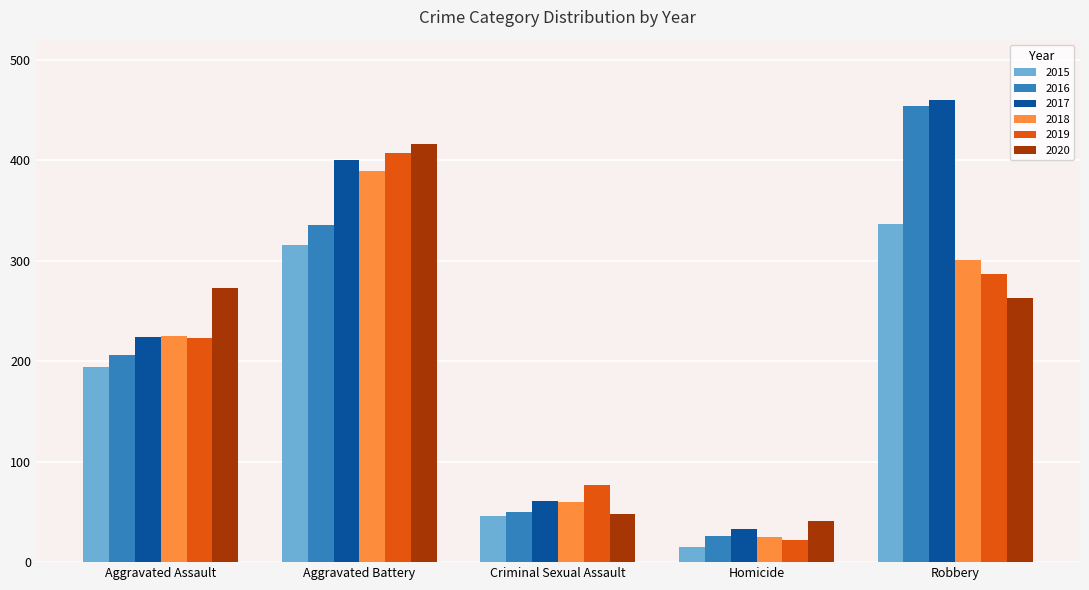

At which category is the sum across all series the highest?

Aggravated Battery